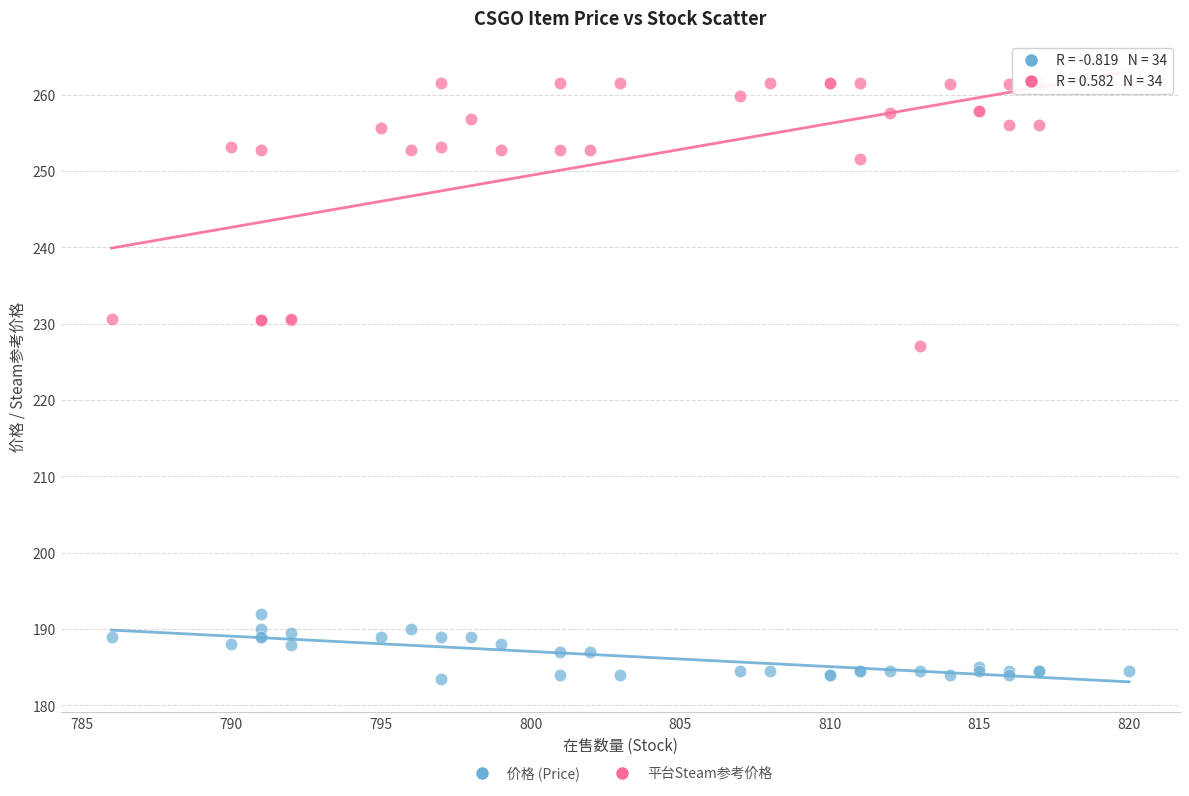

What is the X range (max minus min) for the scatter plot?

34.0